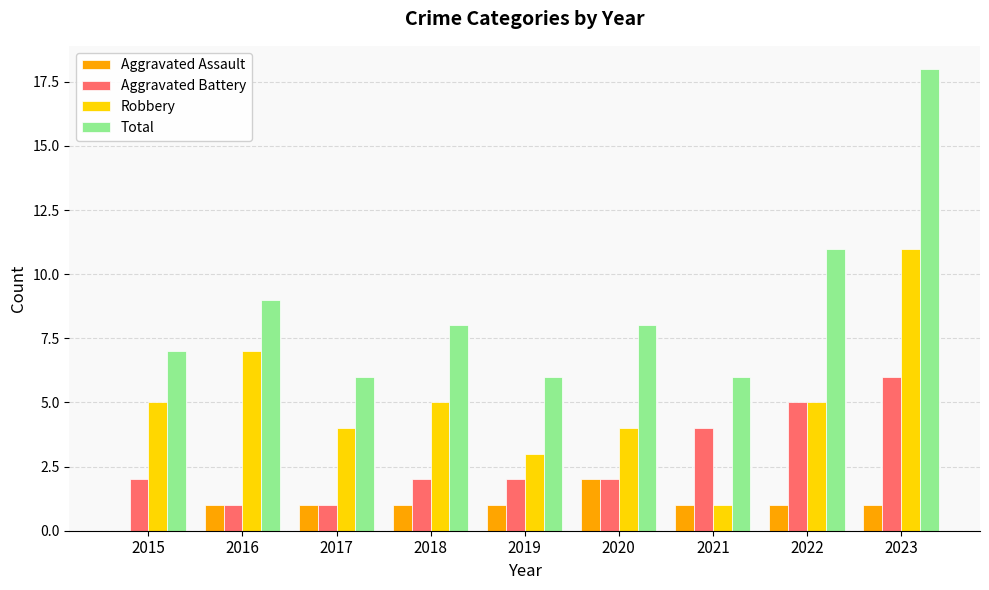

Is it true that Aggravated Battery equals 5 at 2022?

True